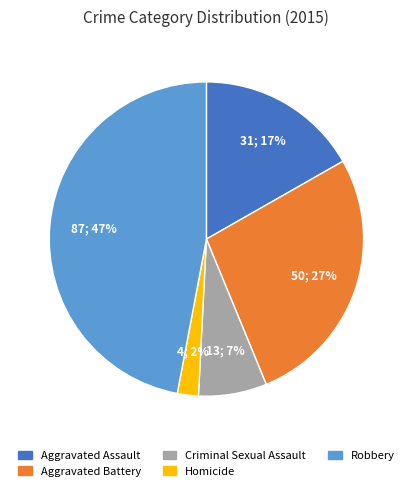

How many segments does this pie chart have?

5